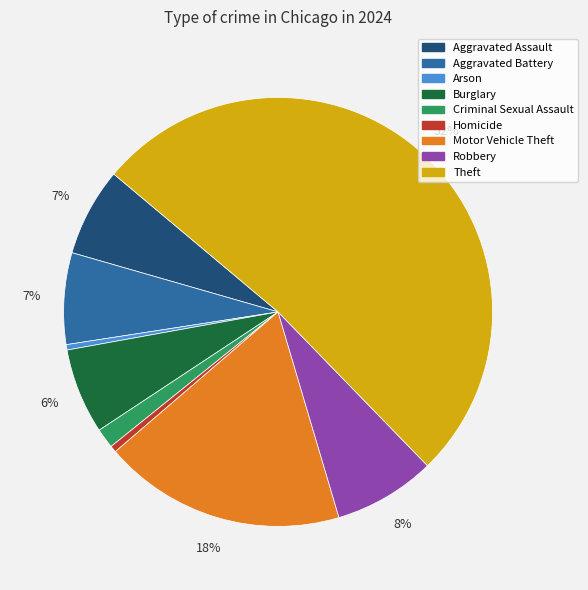

Is the sum of Robbery and Theft greater than half?

Yes